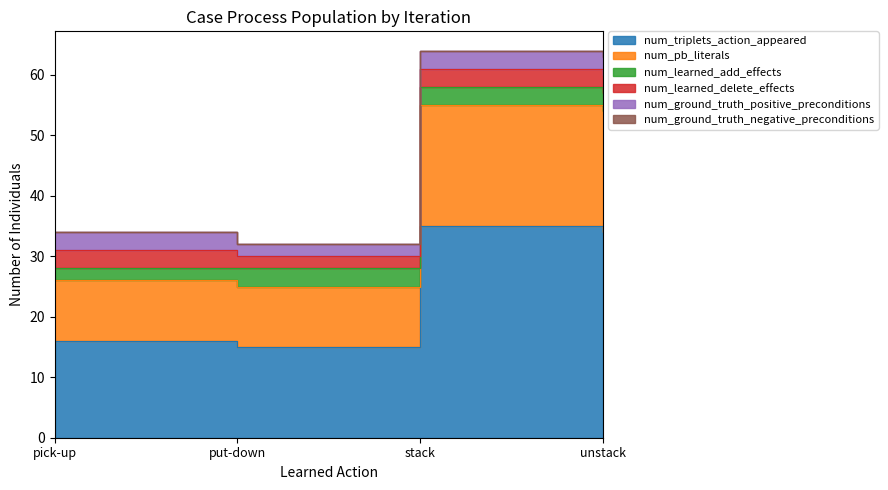

What is the difference between the maximum and minimum values in the num_triplets_action_appeared series?

20